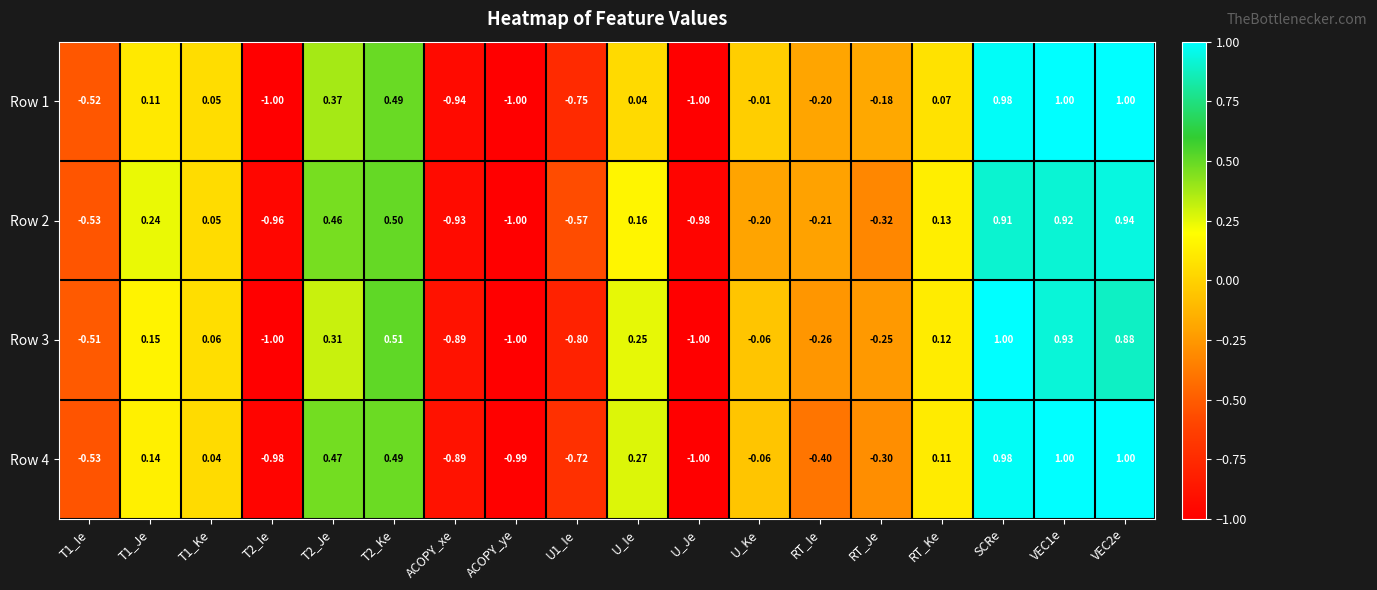

At which label is Row 1 closest to 0?

U_Ke